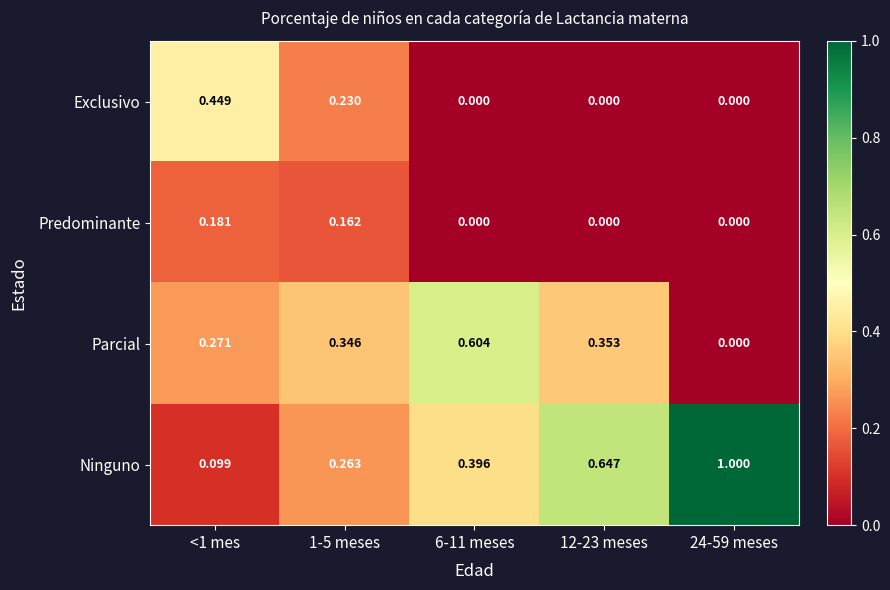

Is the value of Exclusivo at 6-11 meses greater than the value of Parcial at <1 mes?

No